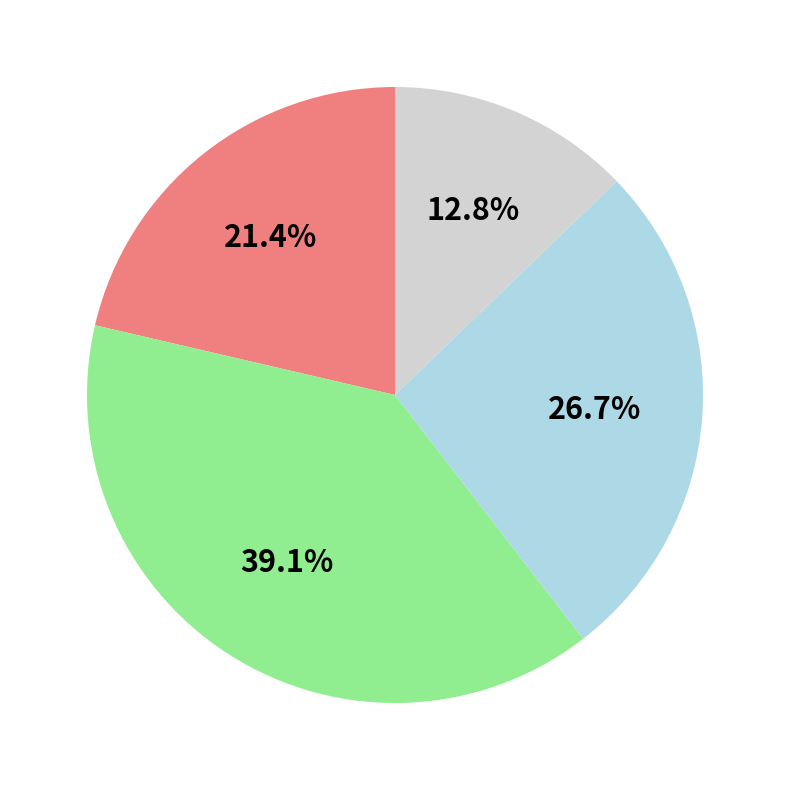

Is there a majority slice in this chart?

No